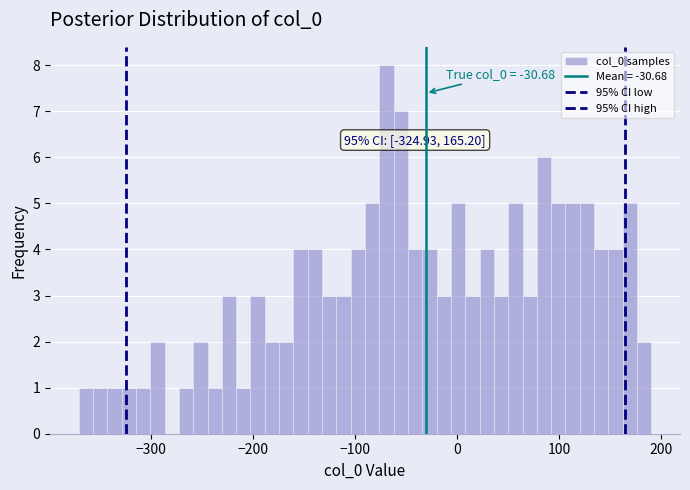

Around what value on the x-axis is the tallest bar? Give the approximate position of its centre, as read against the axis.

-70